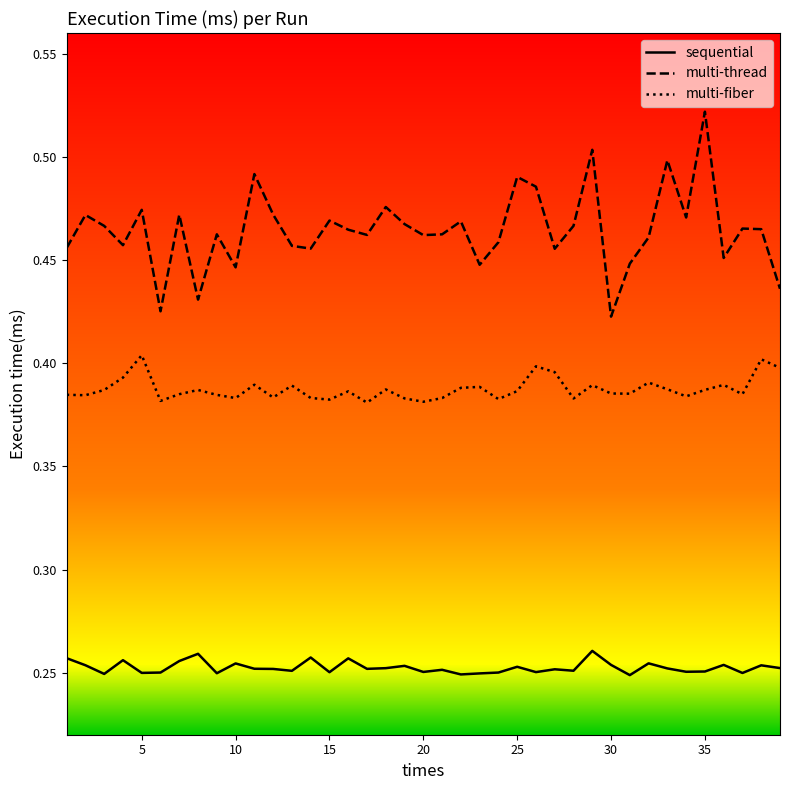

Which series has the widest spread of values?

multi-thread